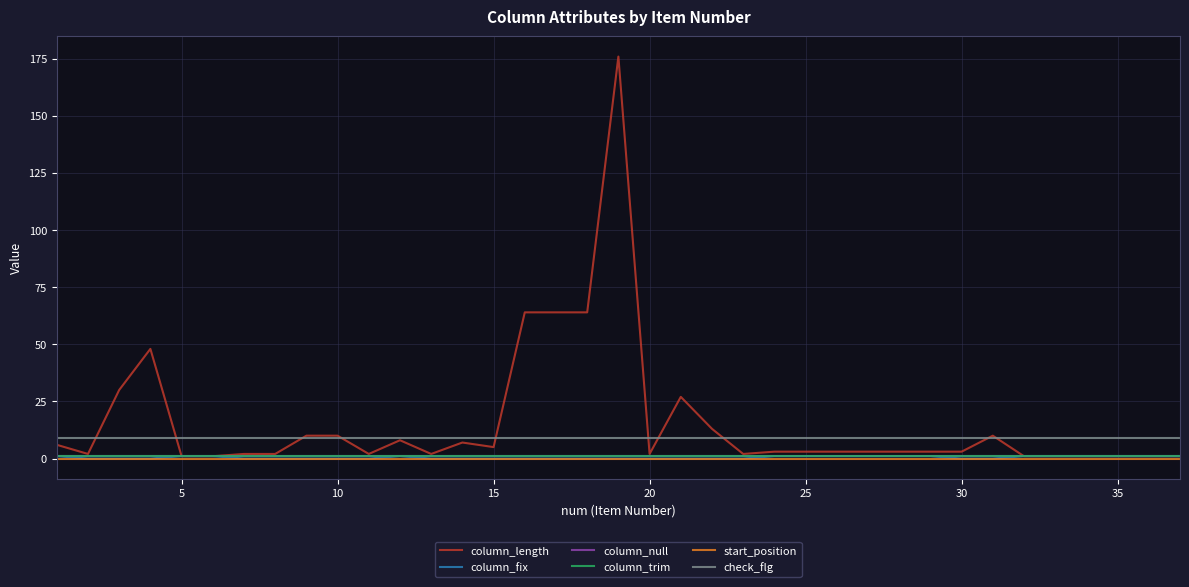

List the series in order of their peak value, lowest first.

start_position, column_fix, column_null, column_trim, check_flg, column_length